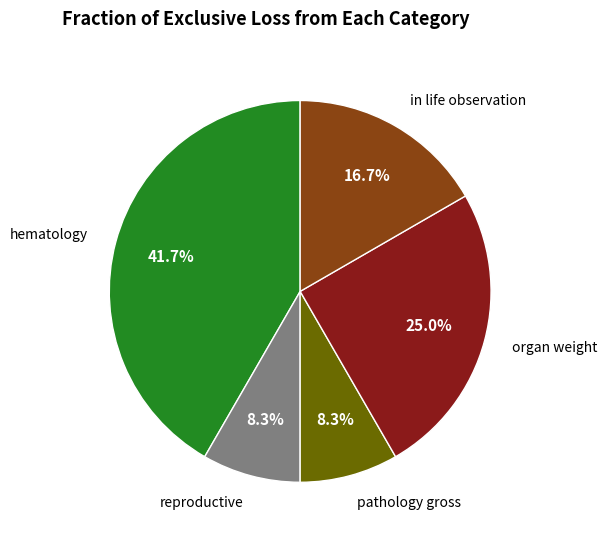

Does any single category account for the majority?

No